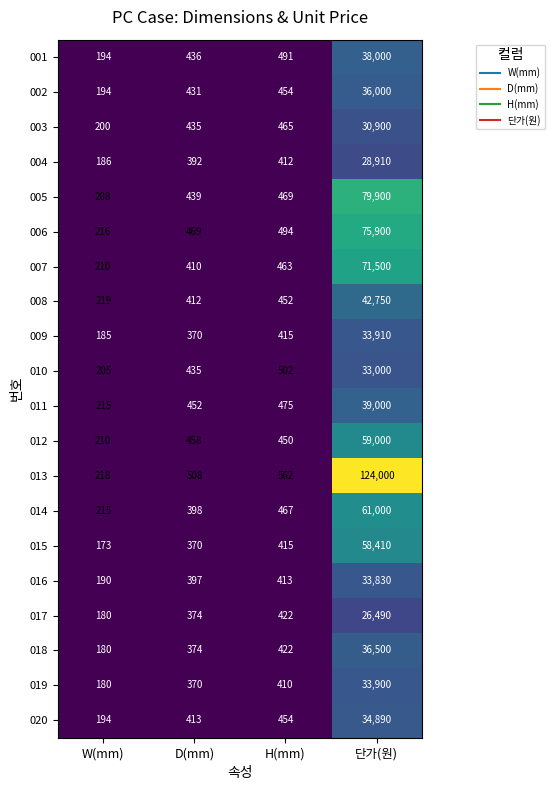

Which series has the widest spread of values?

013